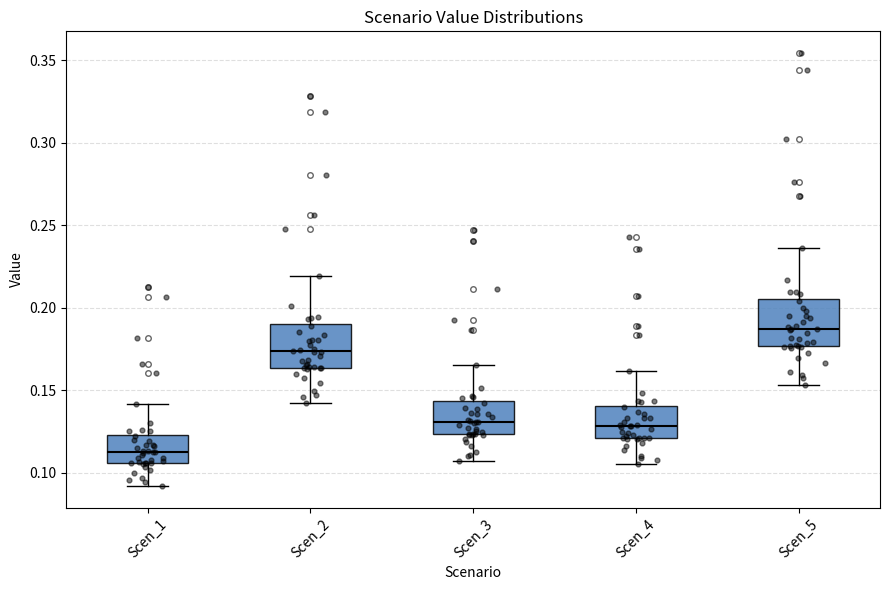

Reading left to right, read every box against the y-axis: the position of its median line, the range the box covers, and the ends of its whiskers. The values are not printed on the chart, so give them approximately, as read against the axis.

Scen_1: median 0.110, box 0.105 to 0.125, whiskers 0.090 to 0.140
Scen_2: median 0.175, box 0.165 to 0.190, whiskers 0.140 to 0.220
Scen_3: median 0.130, box 0.125 to 0.145, whiskers 0.105 to 0.165
Scen_4: median 0.130, box 0.120 to 0.140, whiskers 0.105 to 0.160
Scen_5: median 0.185, box 0.175 to 0.205, whiskers 0.155 to 0.235